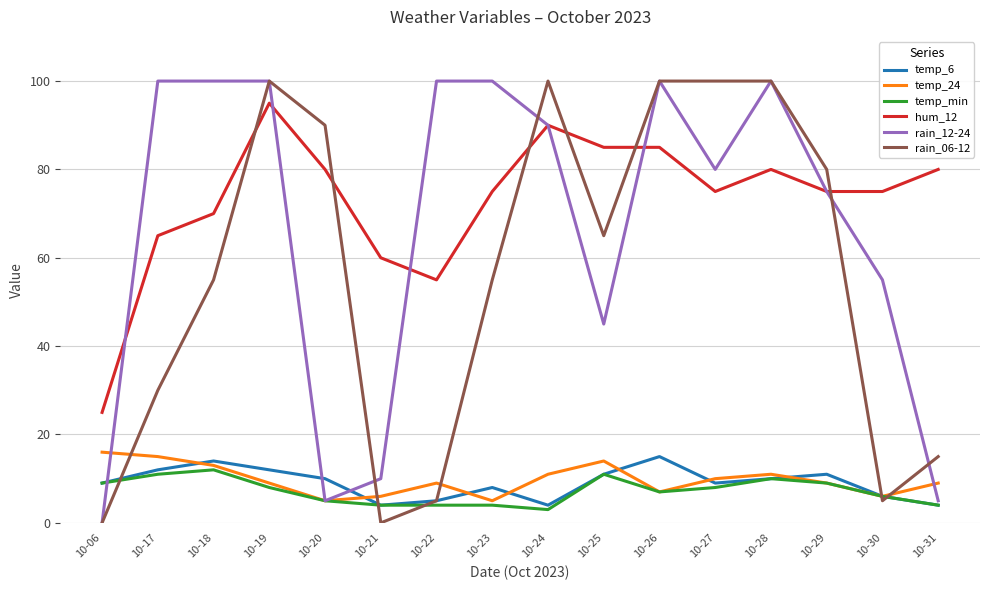

At which label does temp_min reach its peak?

10-18